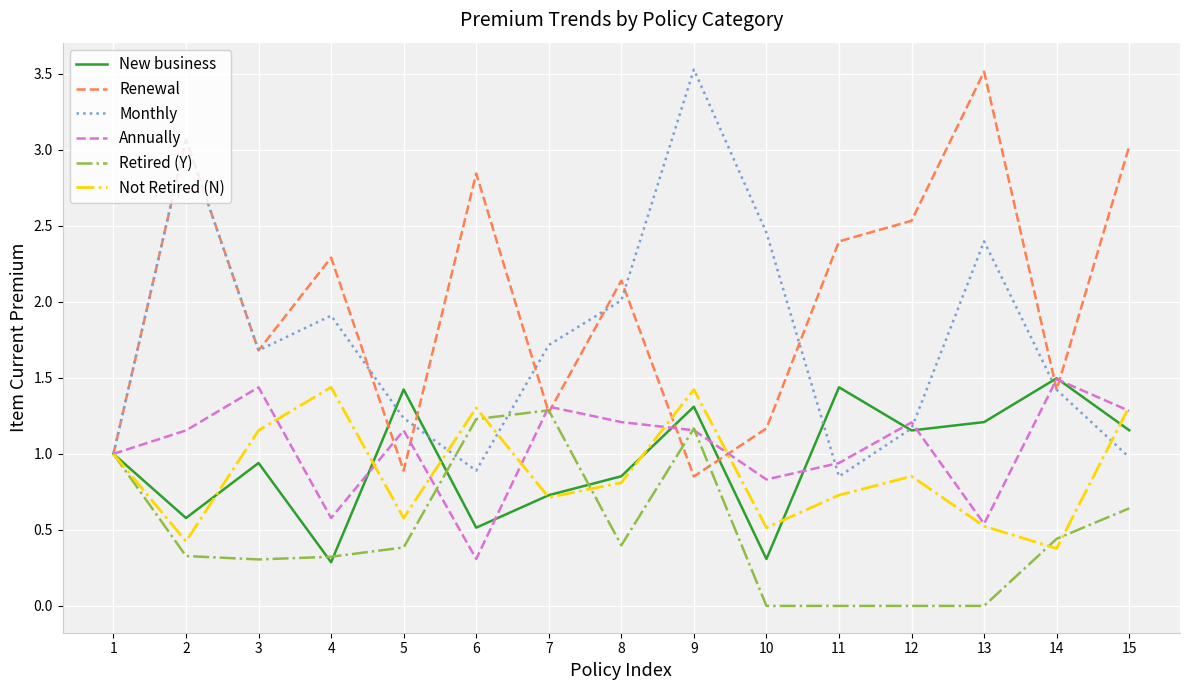

What is the difference between the highest and lowest values at 7?

1.0